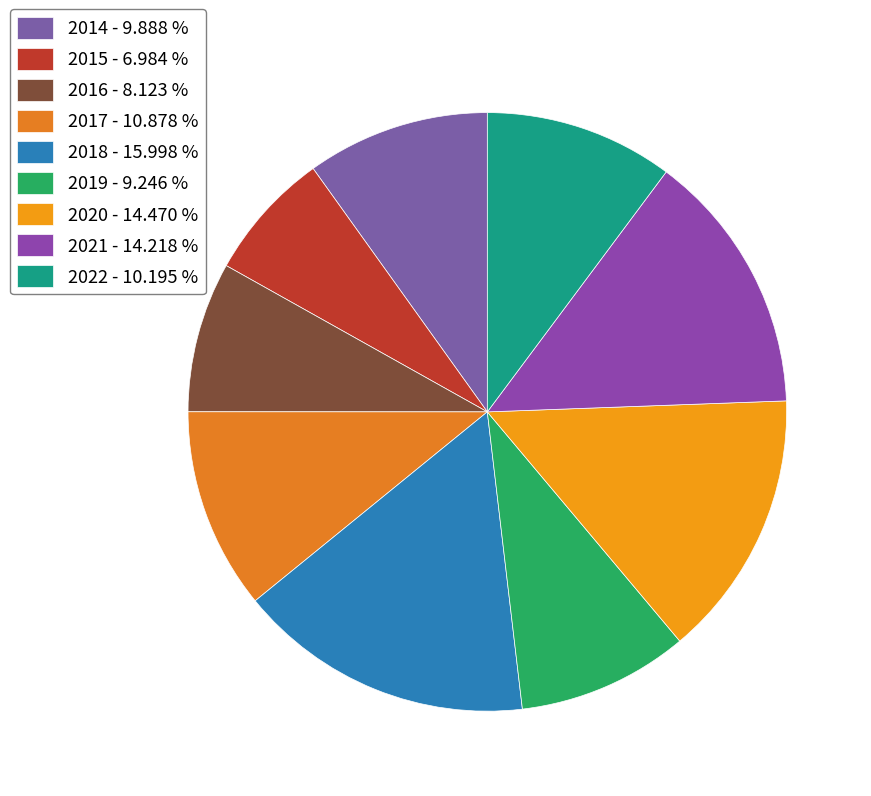

Is it true that 2020 is 14% of the pie?

True